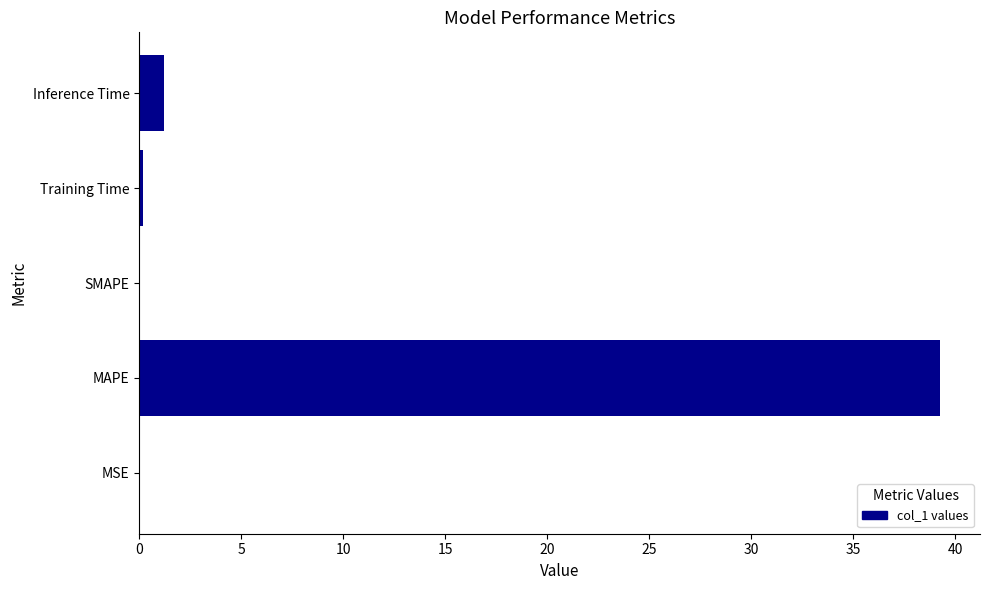

Count the number of categories in the chart.

5